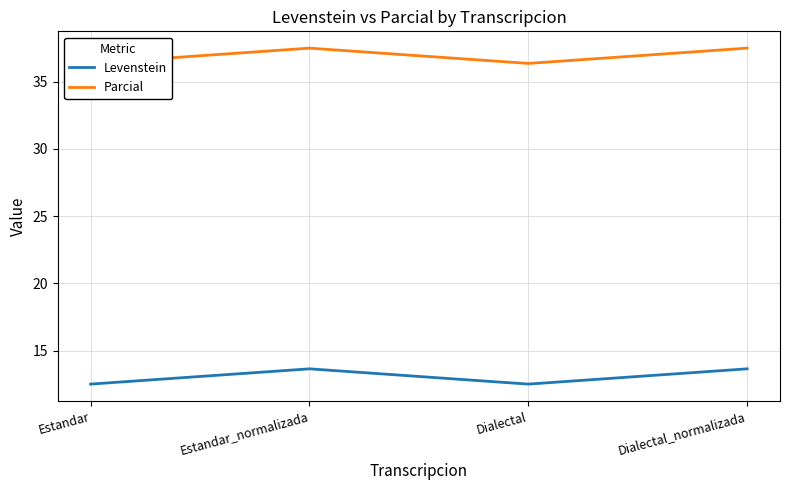

Reading left to right, transcribe all the data shown in this chart.

Levenstein: Estandar=12.5	Estandar_normalizada=13.6	Dialectal=12.5	Dialectal_normalizada=13.6
Parcial: Estandar=36.4	Estandar_normalizada=37.5	Dialectal=36.4	Dialectal_normalizada=37.5